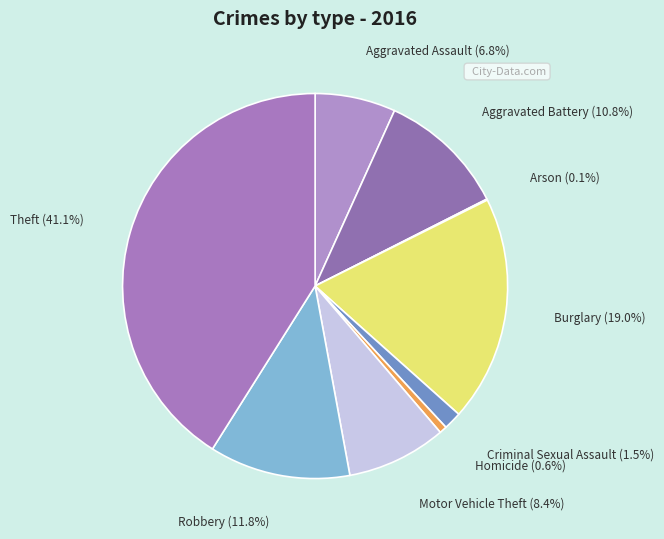

Does any single category account for the majority?

No